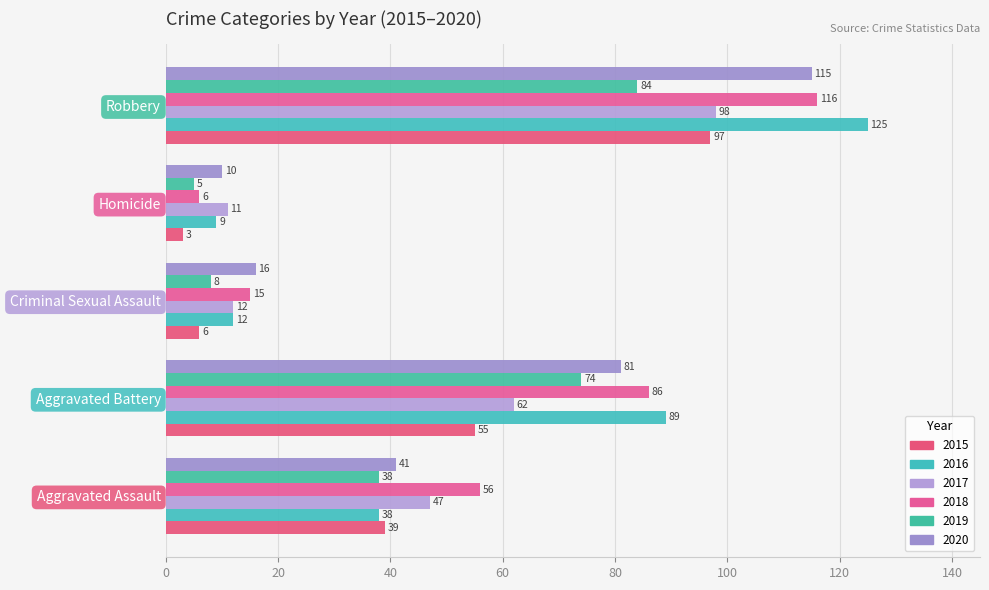

What is the greatest value displayed?

125